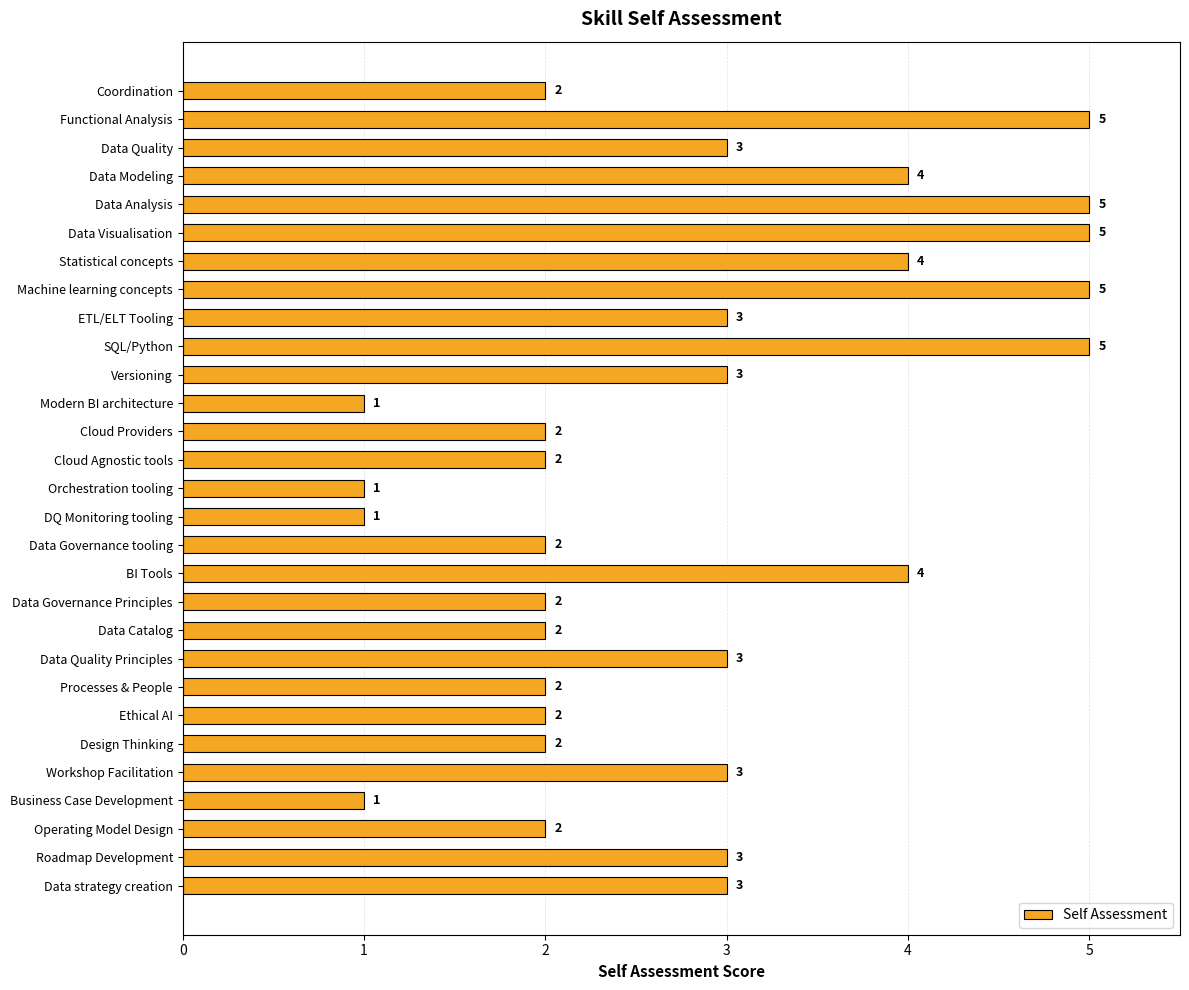

Are the bars horizontal?

Yes